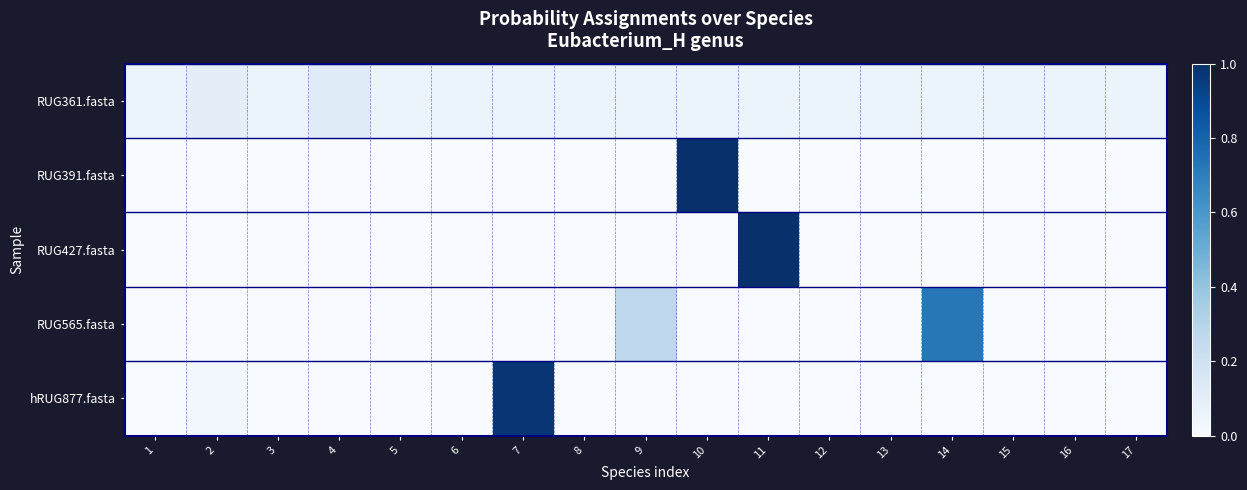

What is the difference between the highest and lowest values at 1?

0.1